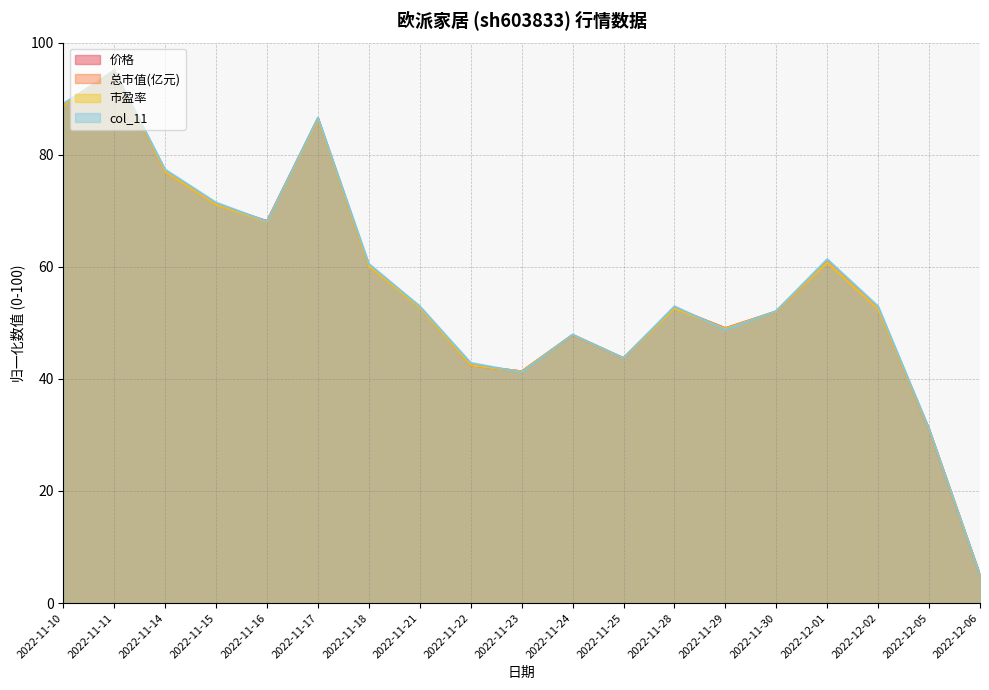

Reading left to right, what are all the values shown in this chart?

价格: 2022-11-10=88.8	2022-11-11=95.0	2022-11-14=77.0	2022-11-15=71.1	2022-11-16=68.1	2022-11-17=86.5	2022-11-18=60.1	2022-11-21=52.8	2022-11-22=42.4	2022-11-23=41.3	2022-11-24=47.8	2022-11-25=43.7	2022-11-28=52.7	2022-11-29=49.0	2022-11-30=52.0	2022-12-01=60.9	2022-12-02=52.5	2022-12-05=31.0	2022-12-06=5.0
总市值(亿元): 2022-11-10=88.8	2022-11-11=95.0	2022-11-14=77.0	2022-11-15=71.1	2022-11-16=68.1	2022-11-17=86.5	2022-11-18=60.1	2022-11-21=52.8	2022-11-22=42.4	2022-11-23=41.3	2022-11-24=47.8	2022-11-25=43.7	2022-11-28=52.7	2022-11-29=49.0	2022-11-30=52.0	2022-12-01=60.9	2022-12-02=52.5	2022-12-05=31.0	2022-12-06=5.0
市盈率: 2022-11-10=88.7	2022-11-11=95.0	2022-11-14=76.9	2022-11-15=71.1	2022-11-16=68.0	2022-11-17=86.4	2022-11-18=60.1	2022-11-21=52.7	2022-11-22=42.4	2022-11-23=41.3	2022-11-24=47.8	2022-11-25=43.7	2022-11-28=52.6	2022-11-29=49.0	2022-11-30=52.0	2022-12-01=60.8	2022-12-02=52.4	2022-12-05=31.0	2022-12-06=5.0
col_11: 2022-11-10=89.1	2022-11-11=95.0	2022-11-14=77.3	2022-11-15=71.4	2022-11-16=68.1	2022-11-17=86.6	2022-11-18=60.5	2022-11-21=52.9	2022-11-22=42.9	2022-11-23=41.2	2022-11-24=47.9	2022-11-25=43.7	2022-11-28=52.9	2022-11-29=48.7	2022-11-30=52.1	2022-12-01=61.4	2022-12-02=52.9	2022-12-05=31.1	2022-12-06=5.0